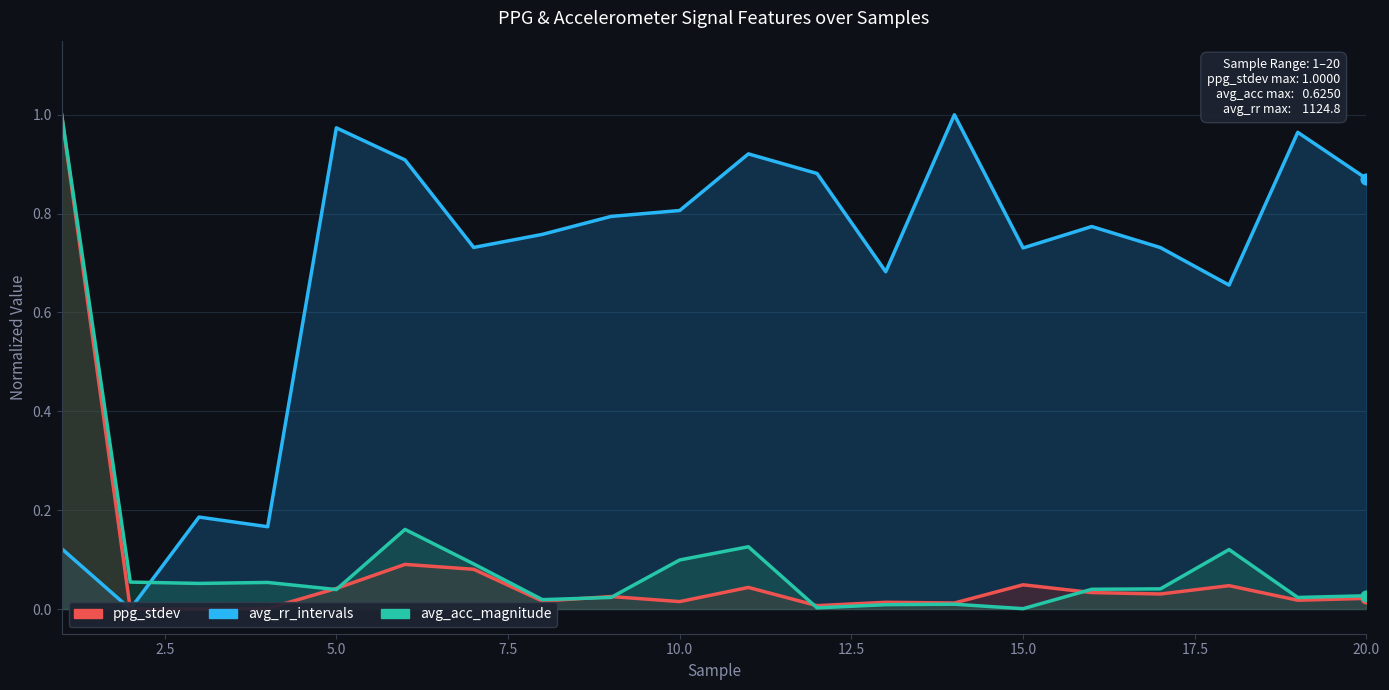

What is the total value across all series at 2.5?

0.1